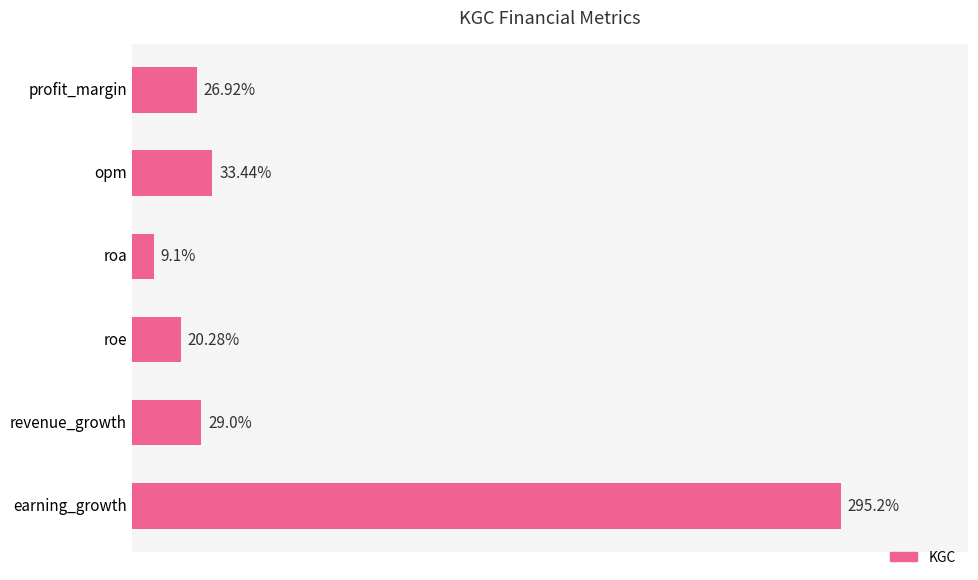

Rank the categories by value from lowest to highest.

roa, roe, profit_margin, revenue_growth, opm, earning_growth